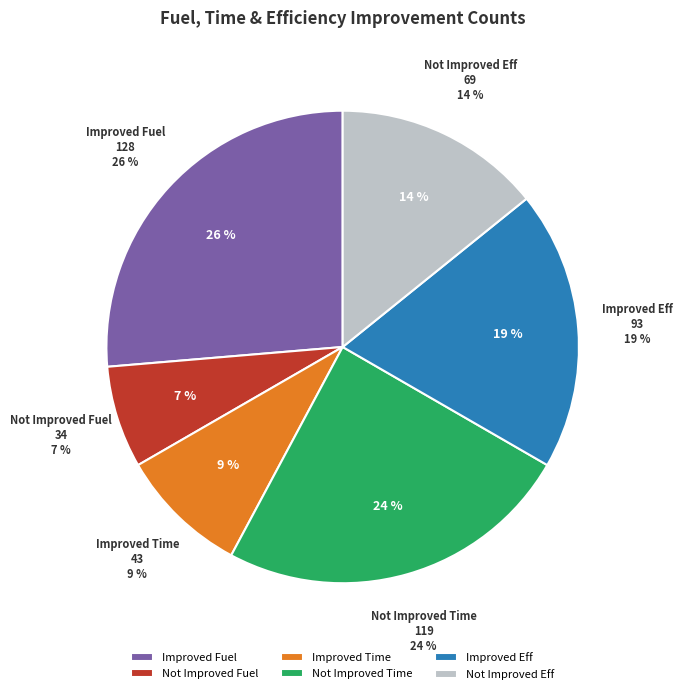

Is it true that Improved Eff is 11% of the pie?

False